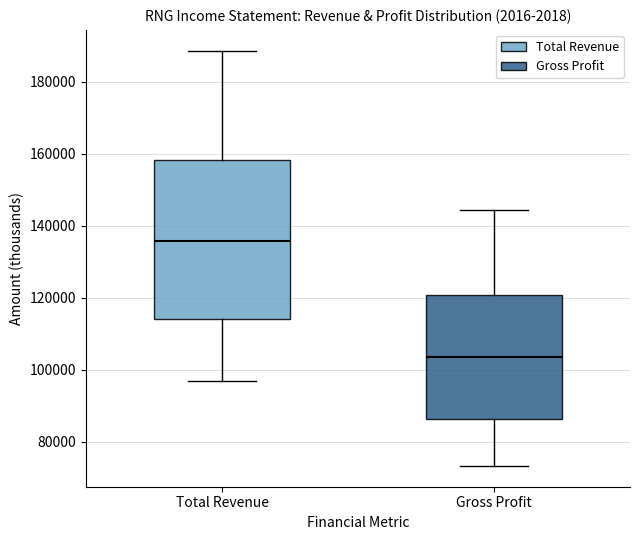

Reading left to right, read every box against the y-axis: the position of its median line, the range the box covers, and the ends of its whiskers. The values are not printed on the chart, so give them approximately, as read against the axis.

Total Revenue: median 136000, box 114000 to 158000, whiskers 96000 to 188000
Gross Profit: median 104000, box 86000 to 120000, whiskers 74000 to 144000